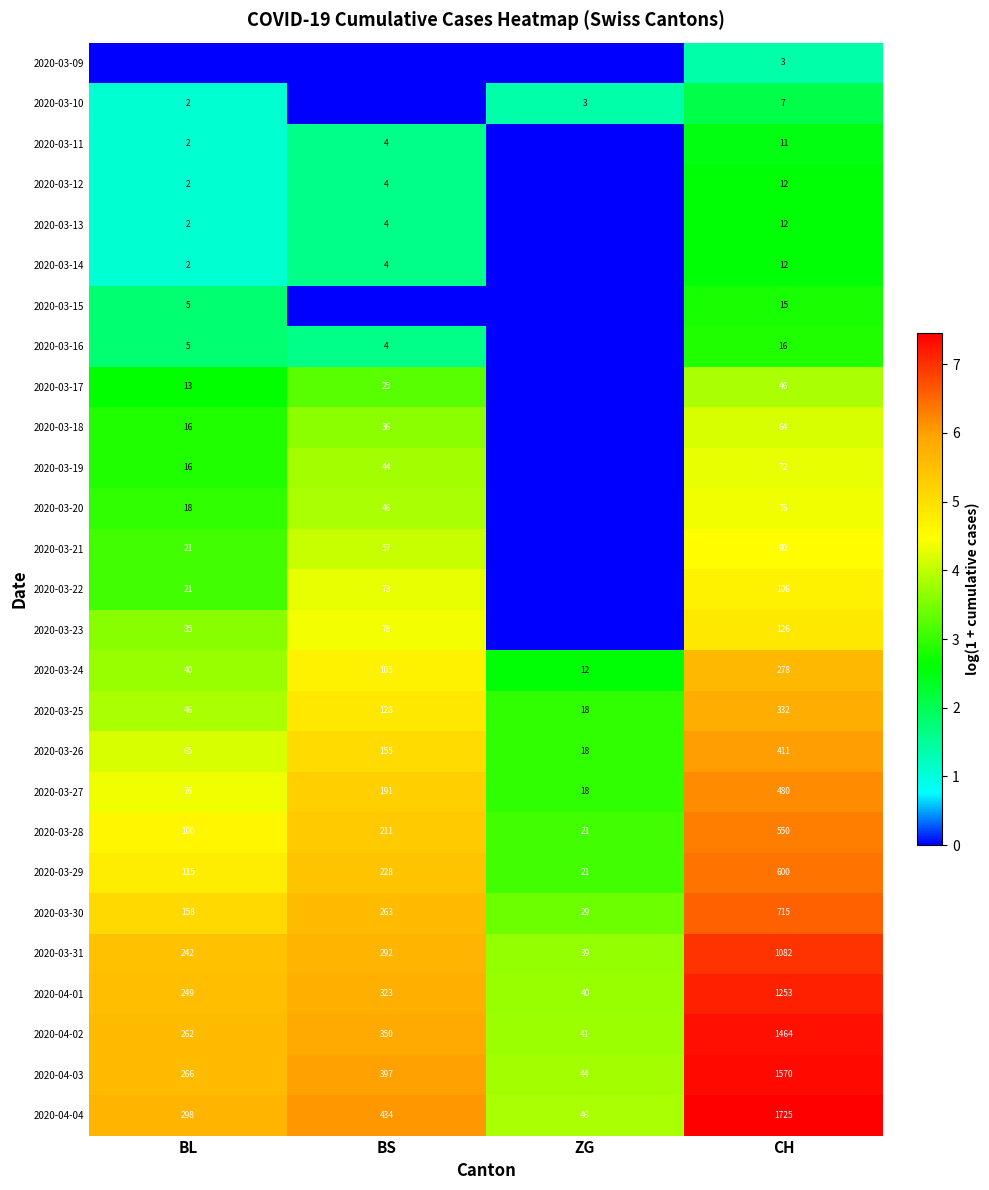

Count the number of data series in this chart.

27